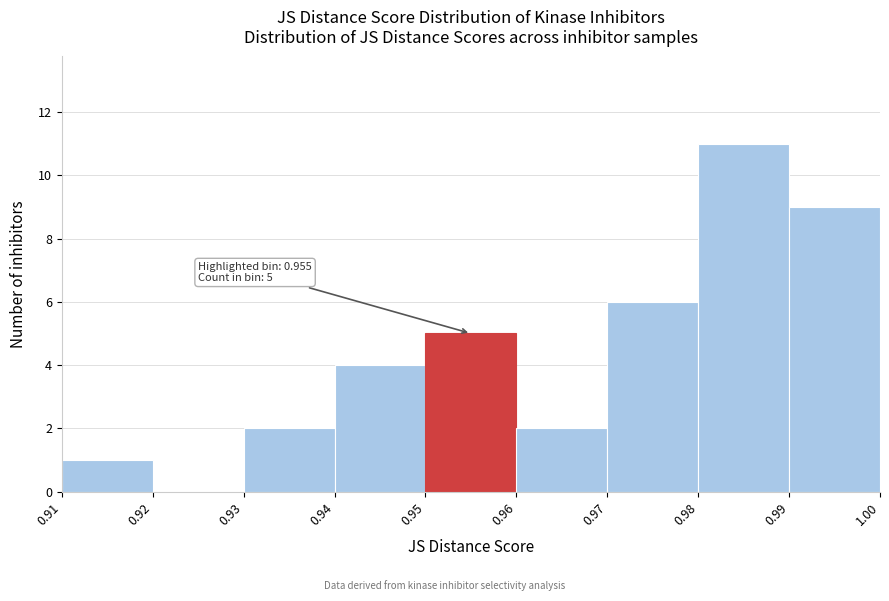

Which range on the x-axis has the tallest bar?

0.98 to 0.99